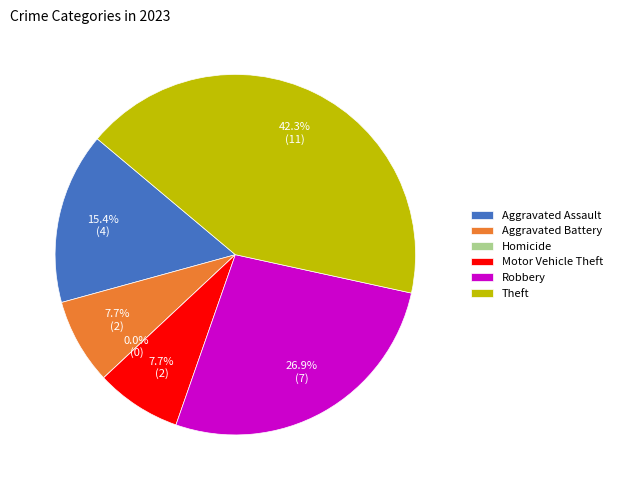

To the nearest percent, what is the combined percentage of Theft and Homicide?

42%